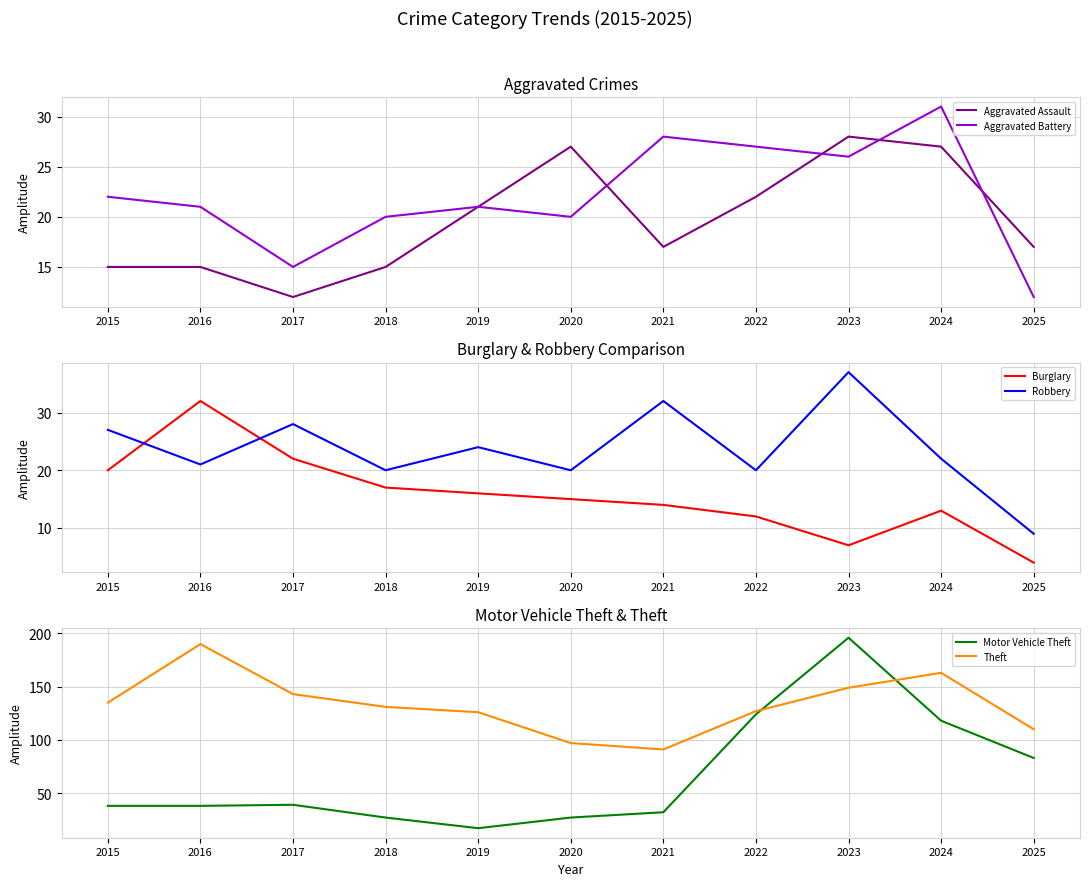

True or false: Motor Vehicle Theft has more than 2 points higher than both neighbors.

False